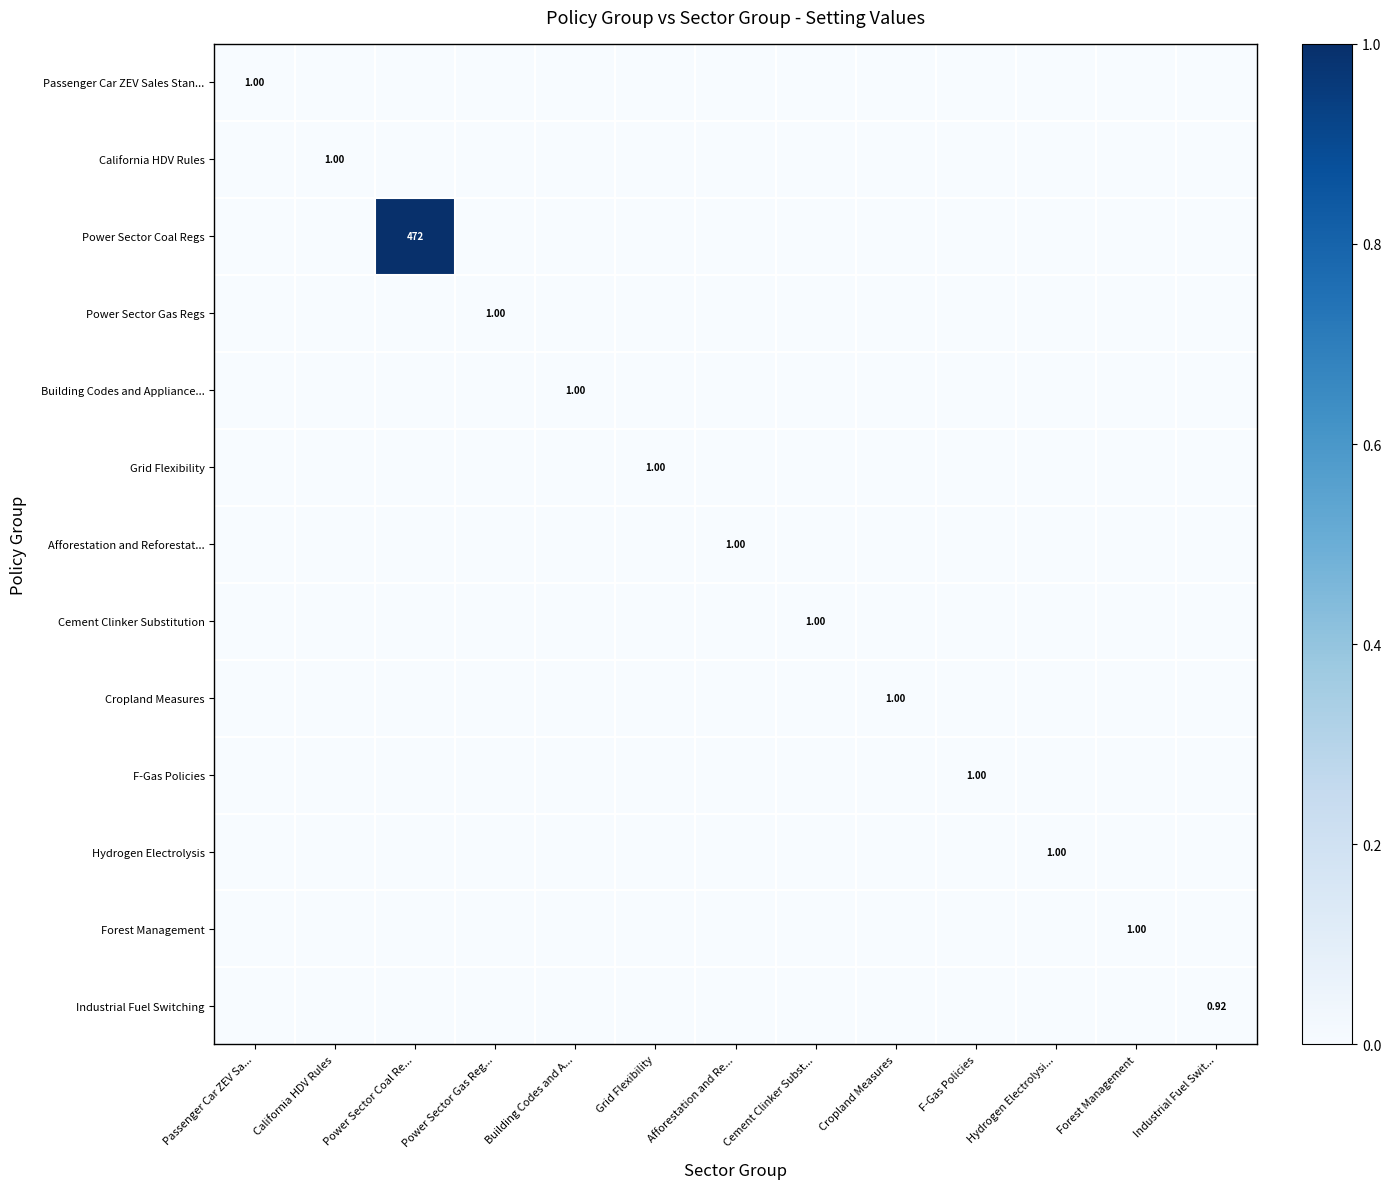

Between Power Sector Coal Re... and Building Codes and A..., which series saw the biggest shift?

Power Sector Coal Regs